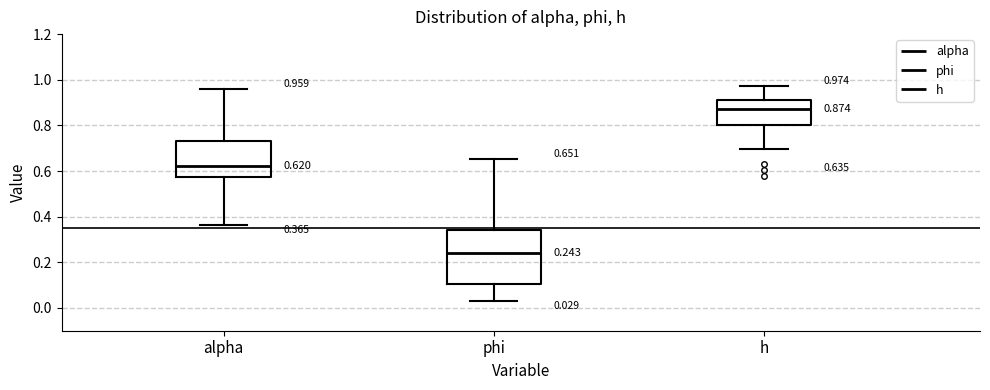

Which box's median line is the lowest?

phi